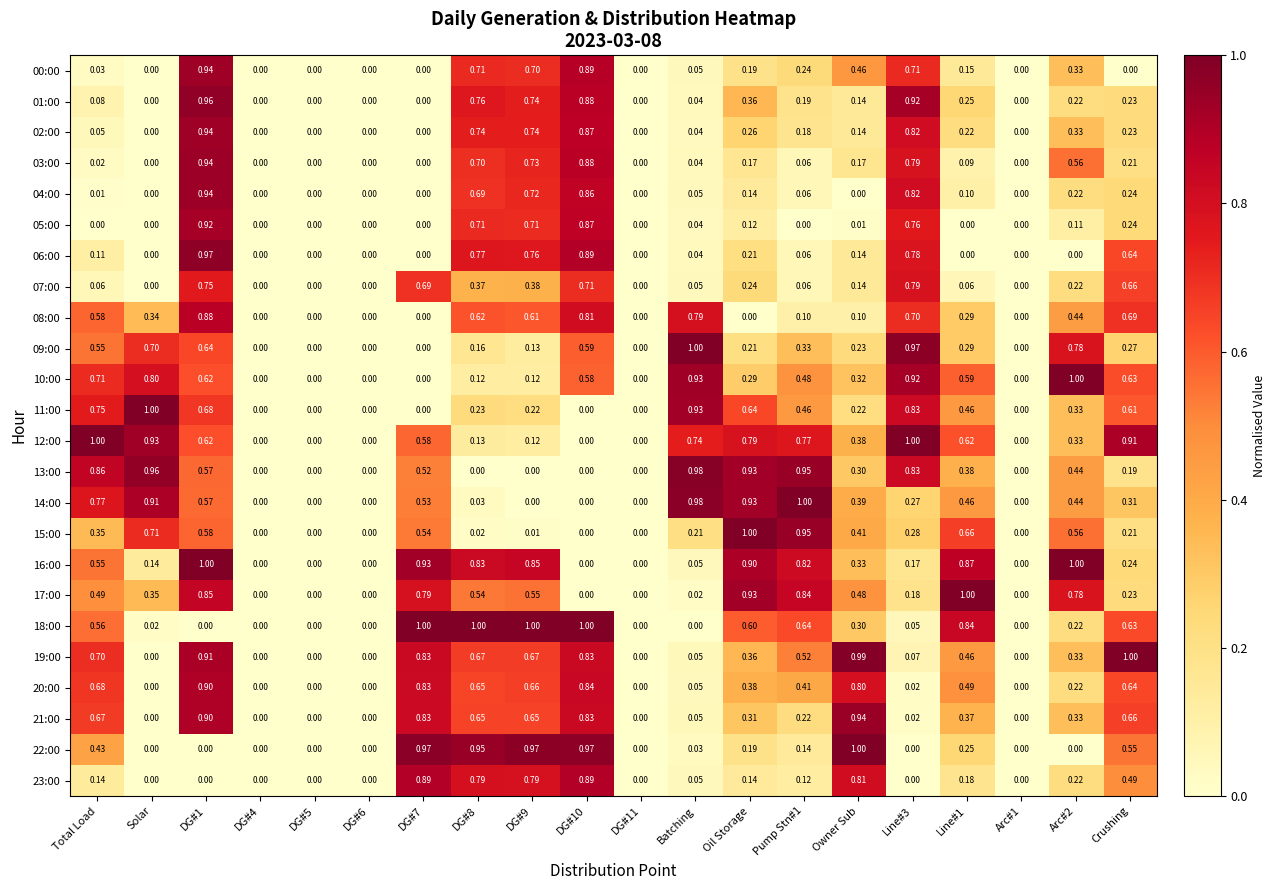

Rank the series by their maximum value, from lowest to highest.

07:00, 08:00, 23:00, 20:00, 05:00, 00:00, 02:00, 03:00, 04:00, 21:00, 01:00, 06:00, 13:00, 09:00, 10:00, 11:00, 12:00, 14:00, 15:00, 16:00, 17:00, 18:00, 19:00, 22:00